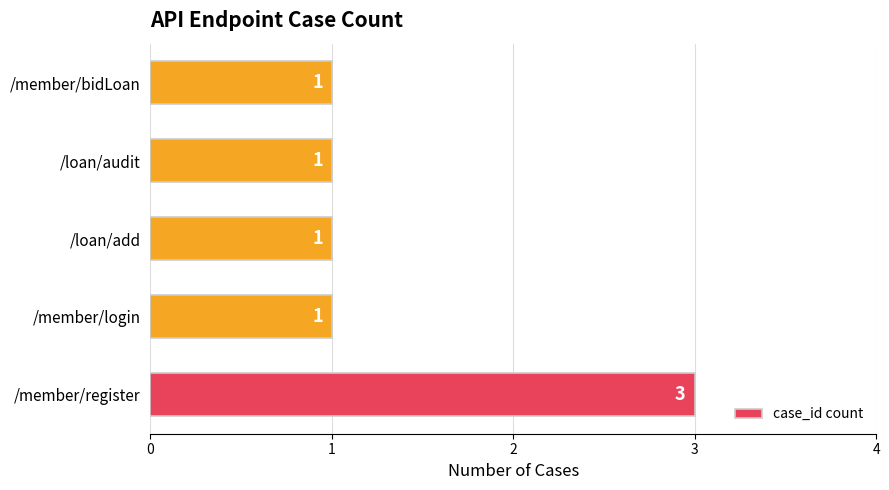

Are the bars horizontal?

Yes